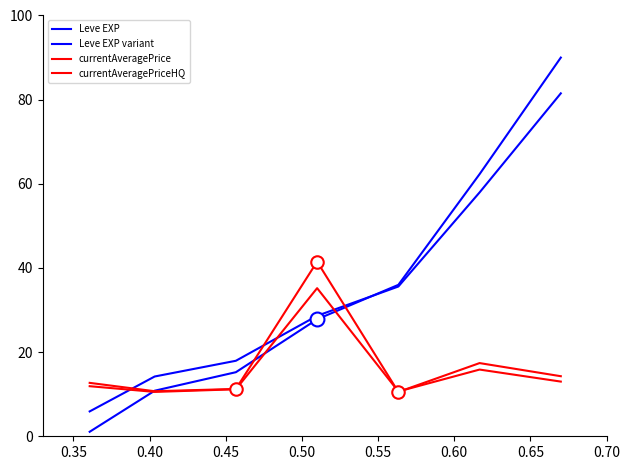

At how many categories does at least one series exceed 1?

7